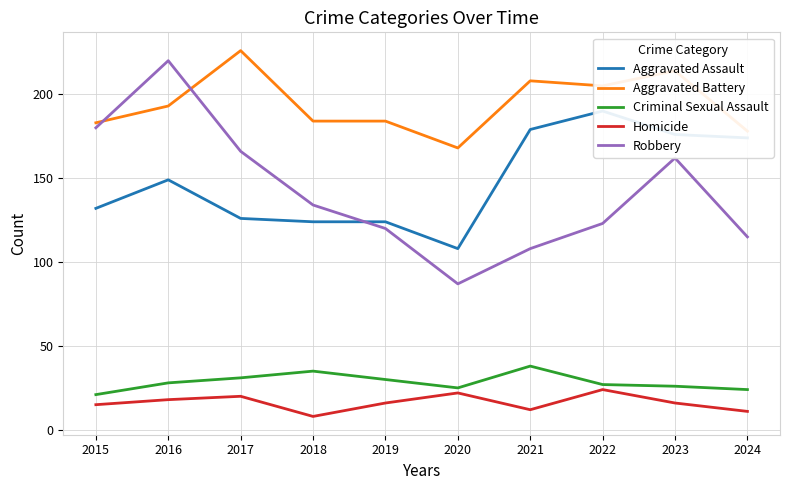

How many categories are shown in the chart?

10